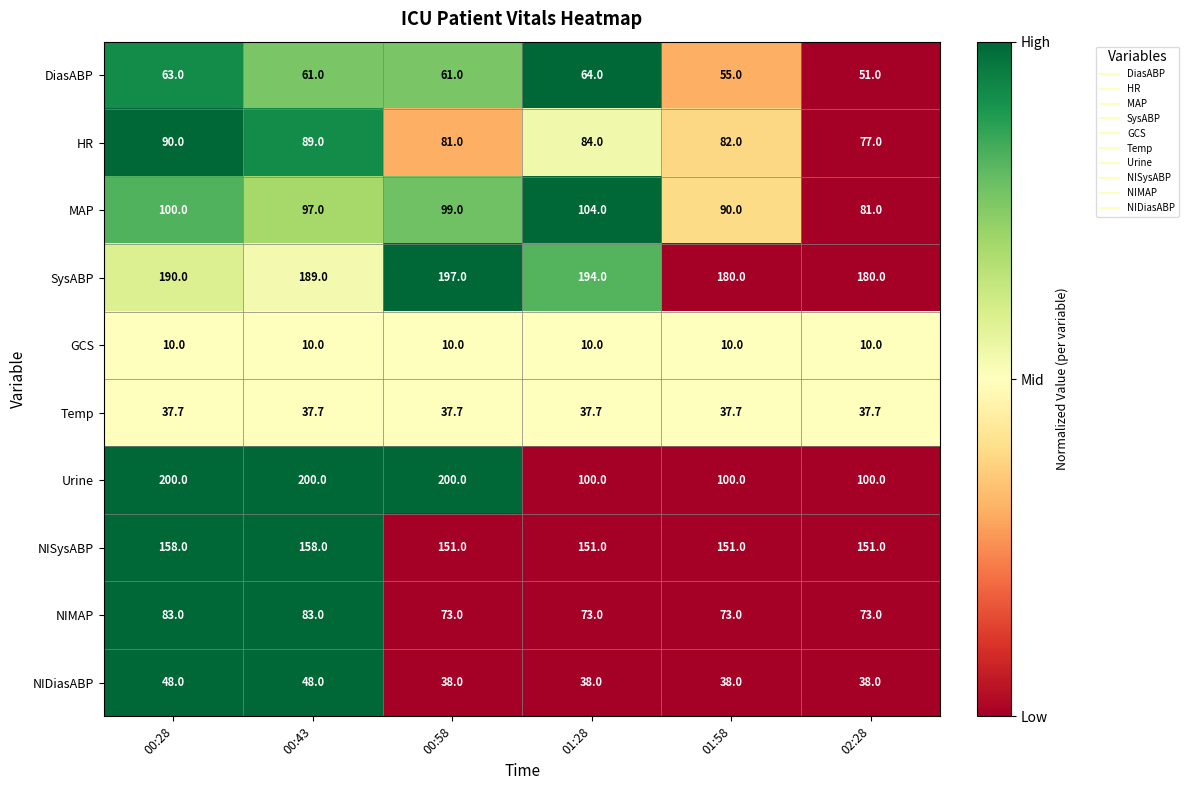

At 00:28, list the series in order from largest to smallest.

Urine, SysABP, NISysABP, MAP, HR, NIMAP, DiasABP, NIDiasABP, Temp, GCS